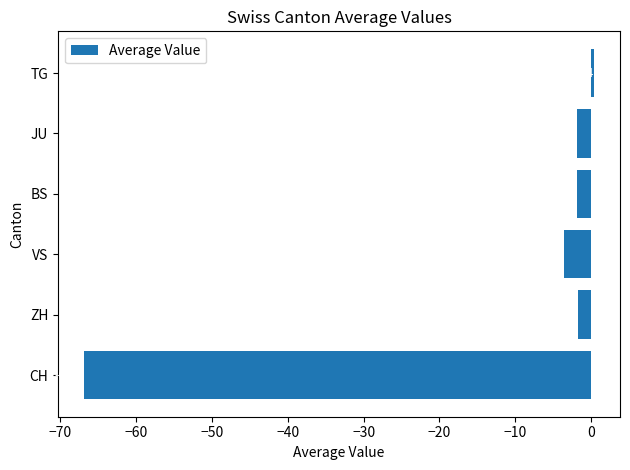

Between TG and BS, which is larger?

TG